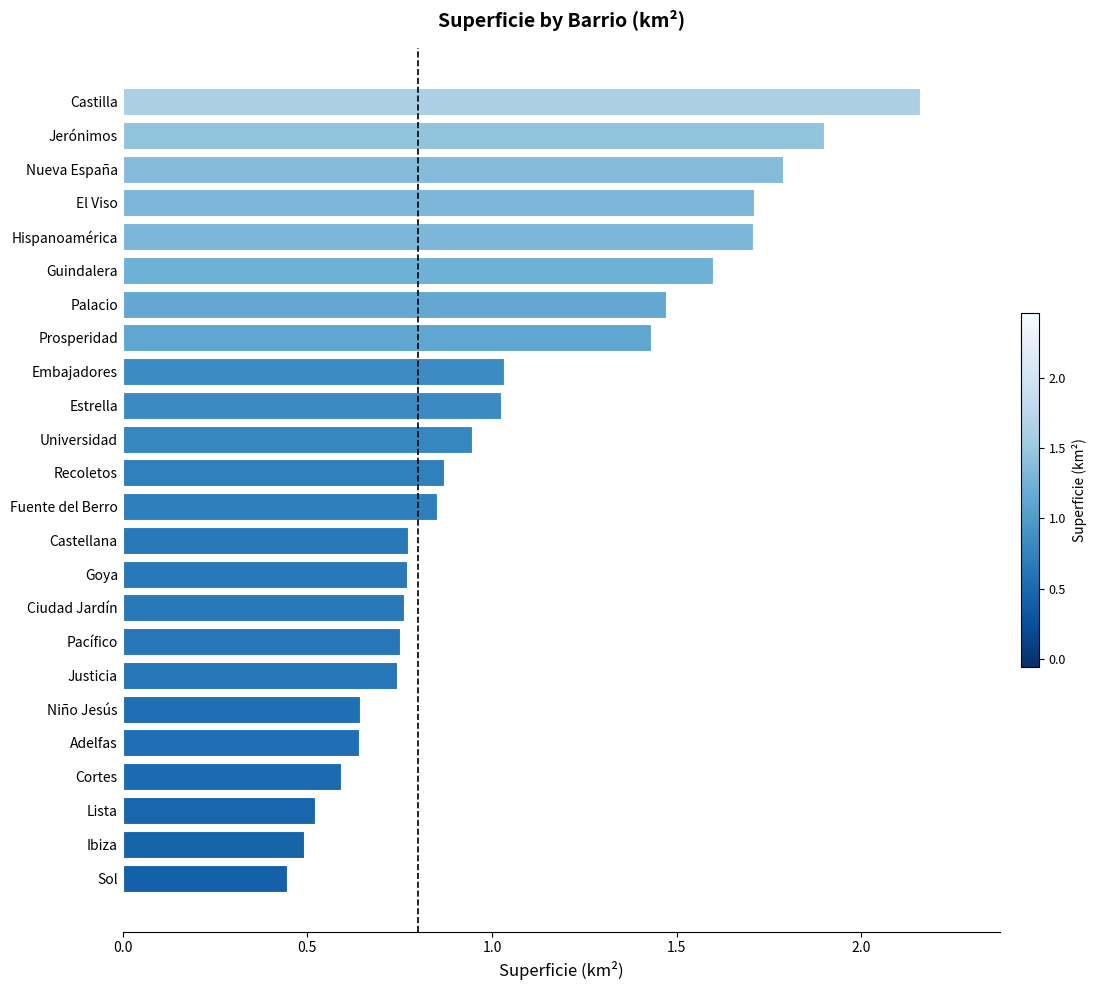

Which label corresponds to the largest value in the chart?

Castilla